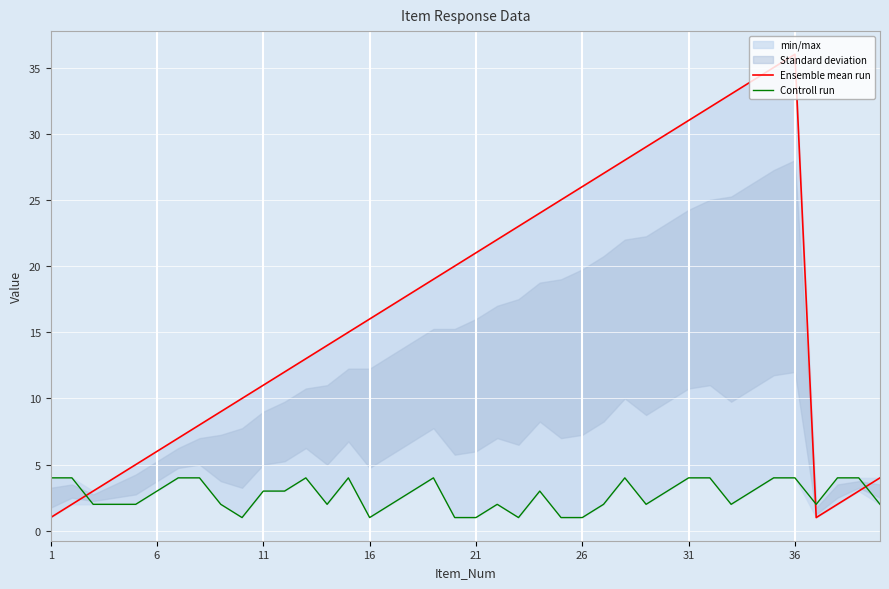

How many categories are shown in the chart?

40